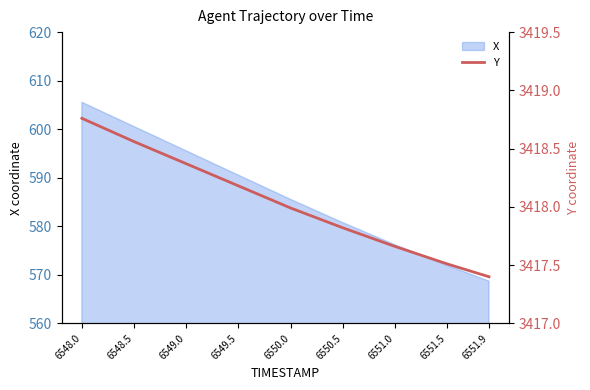

True or false: the data shows 4707.2 at 6551.0.

False